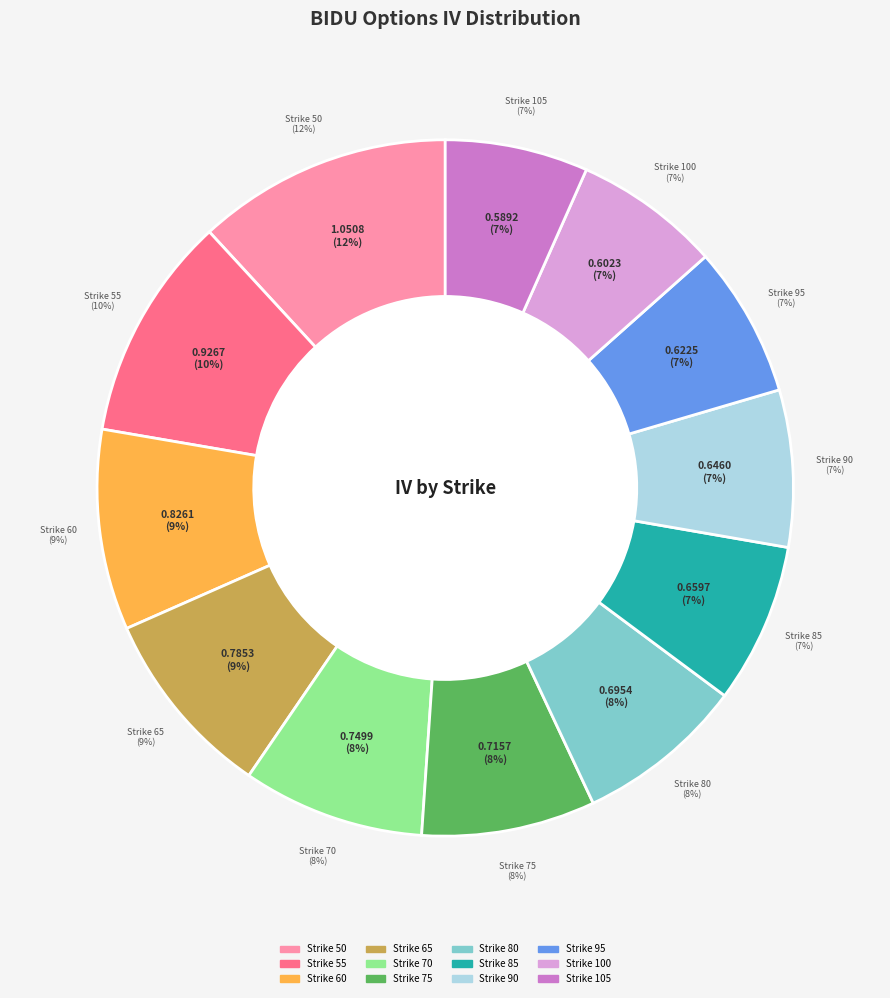

To the nearest percent, what percentage of the pie is Strike 75?

8%